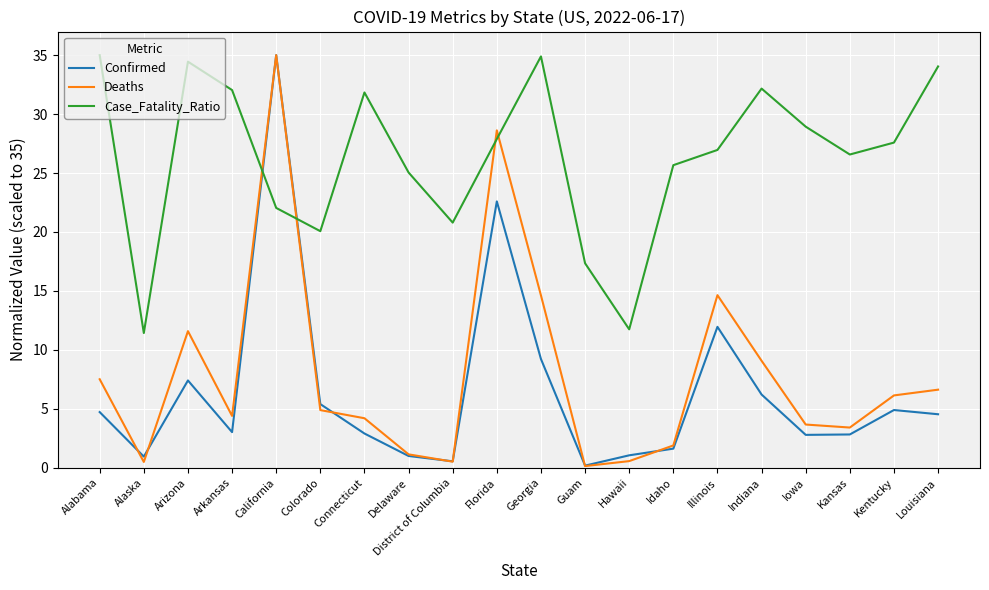

What is the total value across all series at Arizona?

53.4